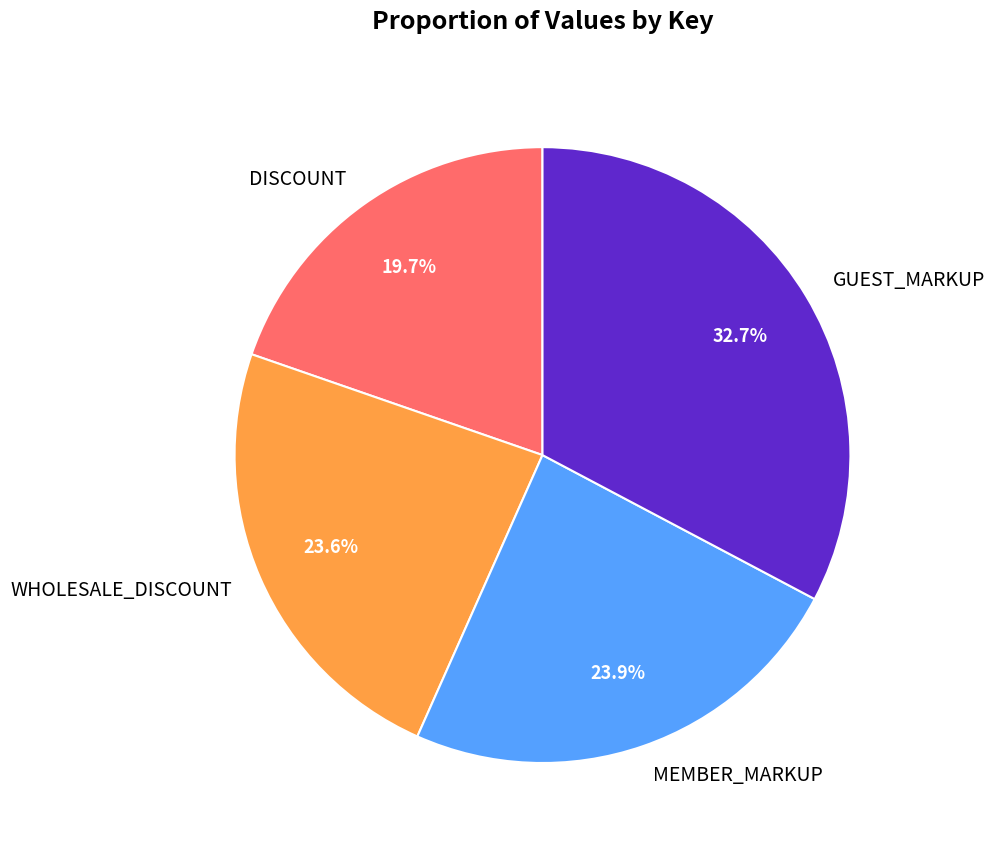

What percentage is the MEMBER_MARKUP slice, to the nearest percent?

24%